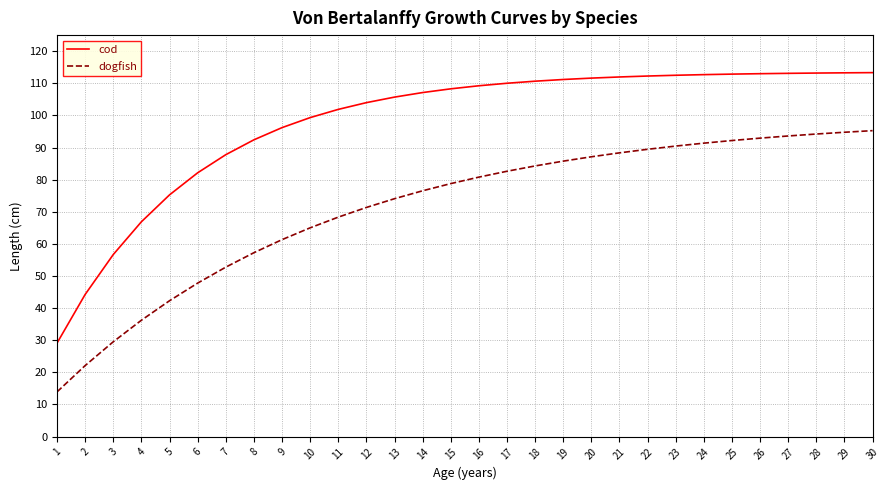

What is the highest value of the cod series?

113.3